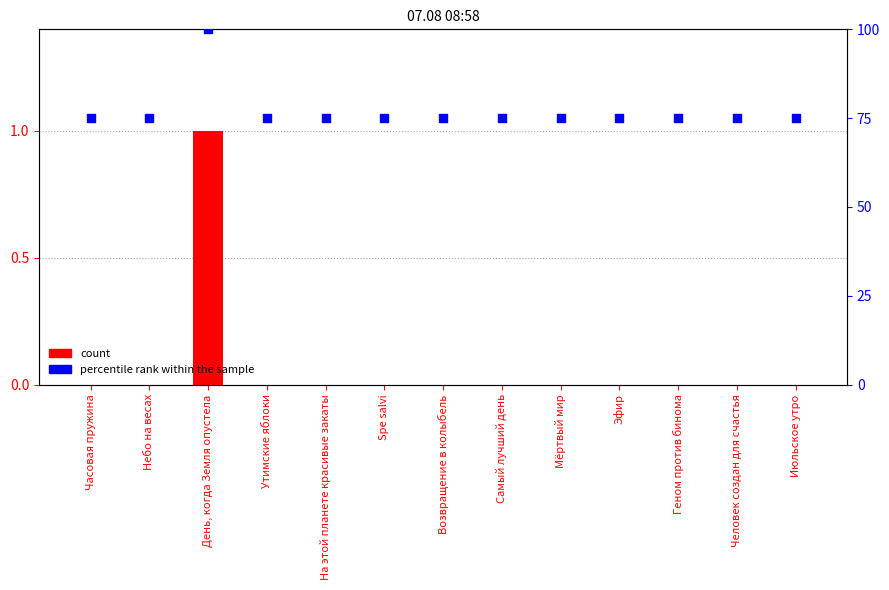

Which series has the largest Y range (max minus min)?

percentile rank within the sample